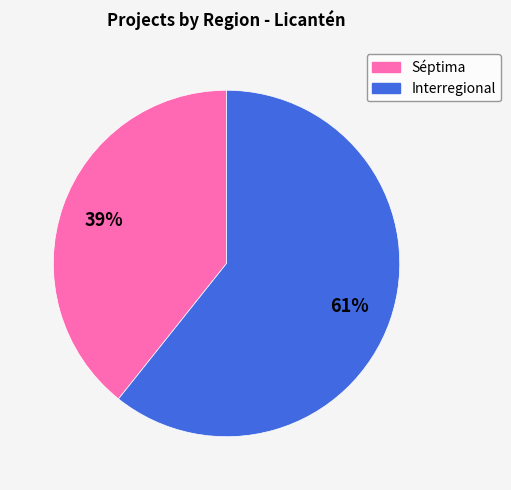

Which has a higher value, Séptima or Interregional?

Interregional